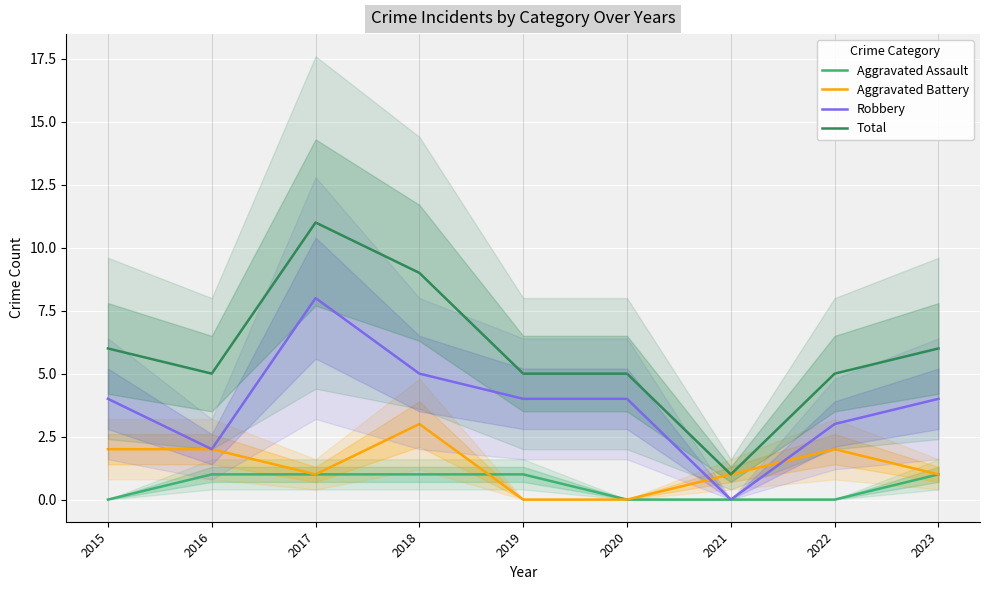

Rank the series at 2015 from lowest to highest value.

Aggravated Assault, Aggravated Battery, Robbery, Total